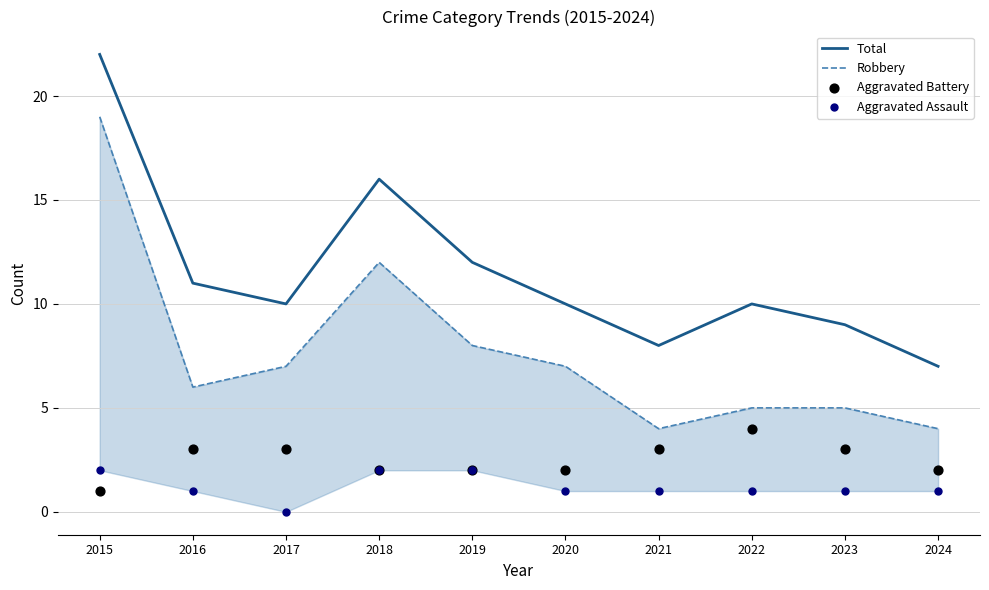

Is the value of Total at 2024 greater than the value of Aggravated Battery at 2023?

Yes